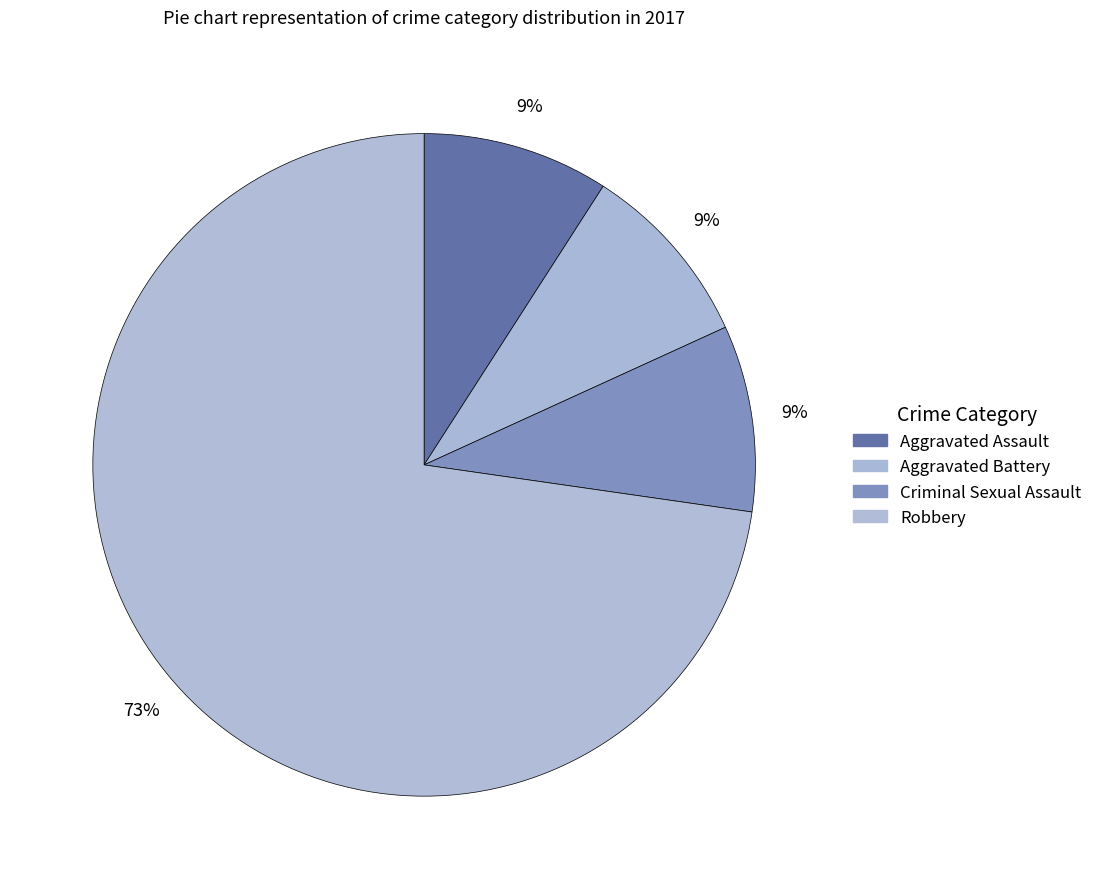

What is the largest slice in the pie chart?

Robbery